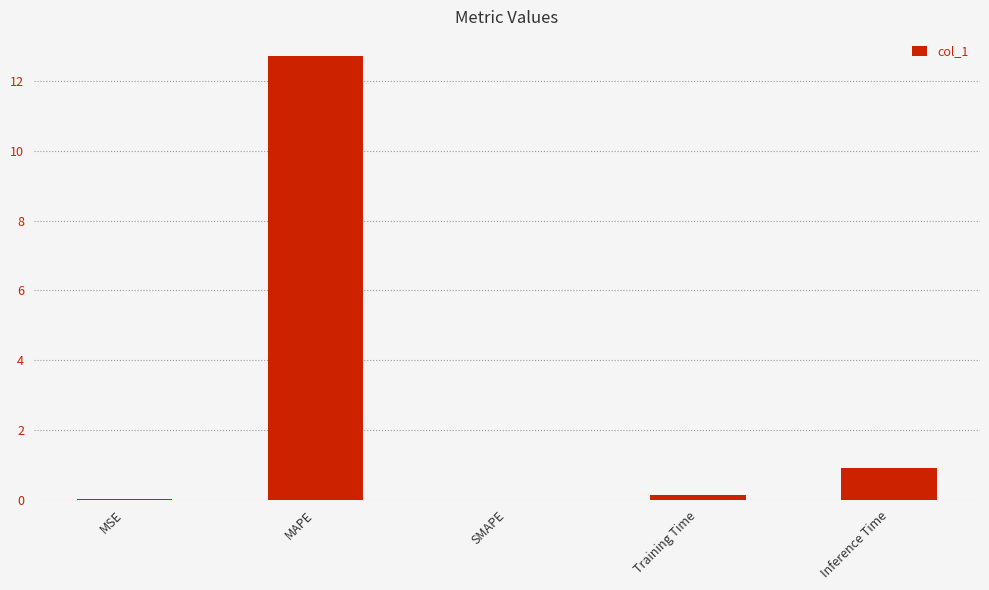

What is the sum of the values at SMAPE and MAPE?

12.7